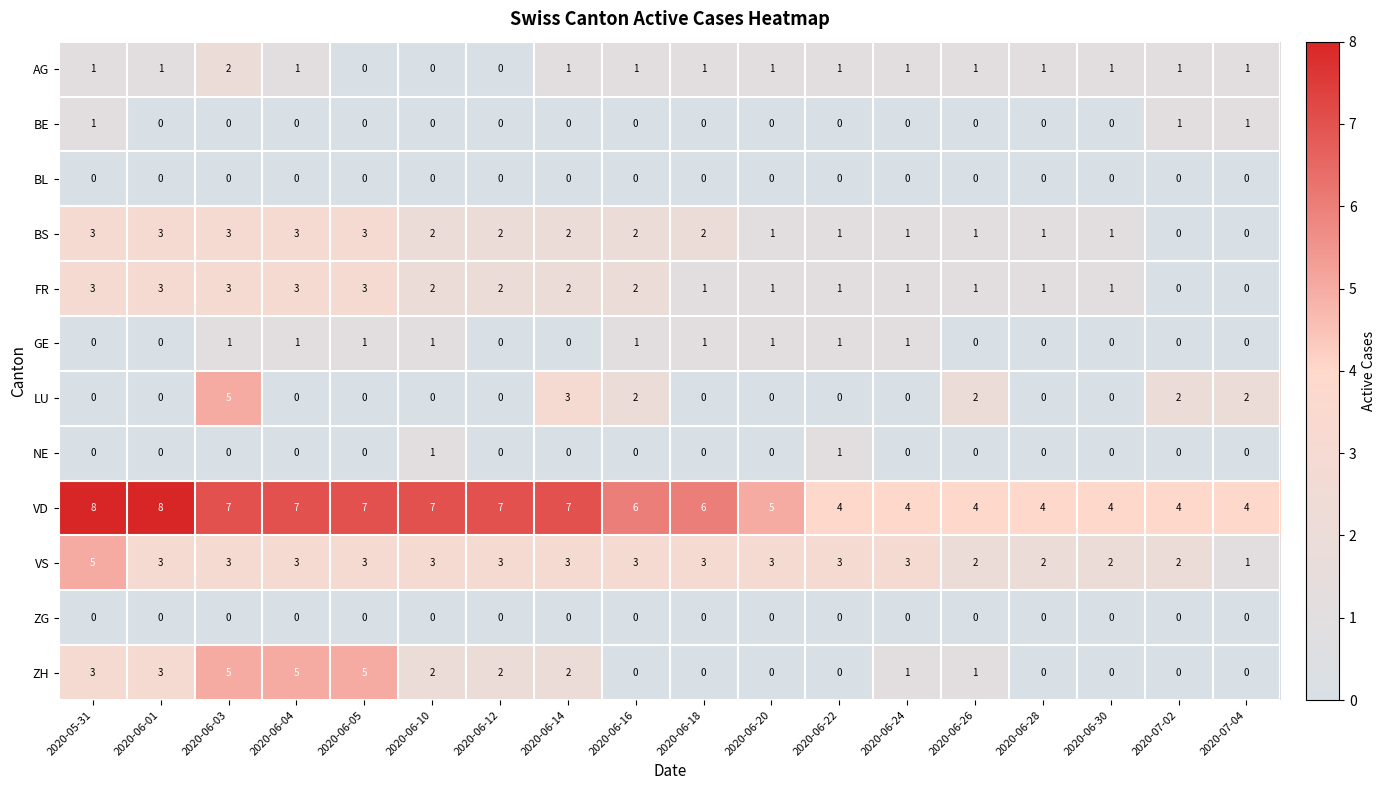

Between 2020-06-10 and 2020-06-24, which series saw the biggest shift?

VD